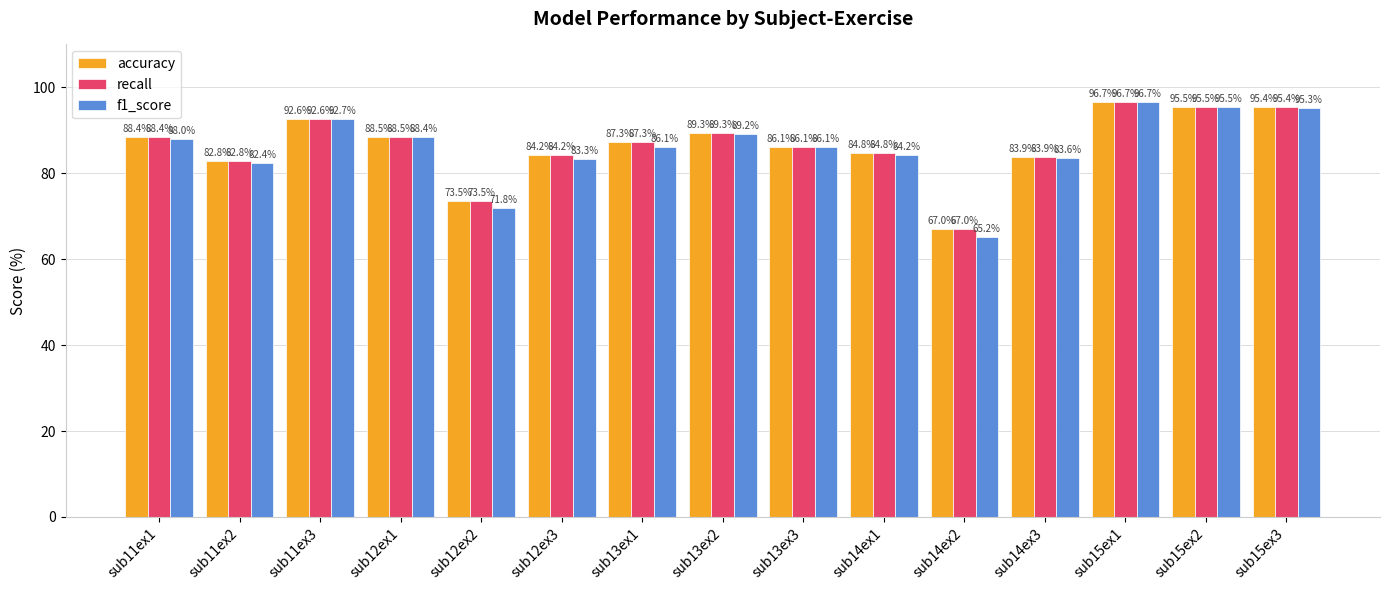

Read the f1_score value at sub15ex2.

95.5